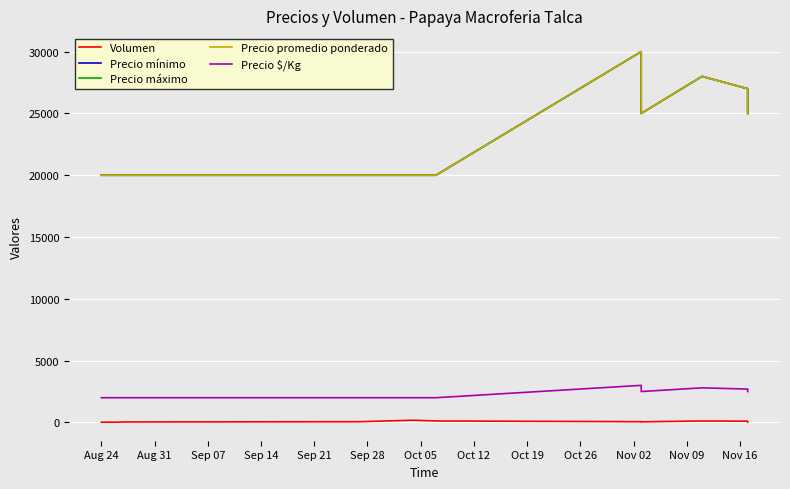

What are all the series names shown in the legend?

Volumen, Precio mínimo, Precio máximo, Precio promedio ponderado, Precio $/Kg